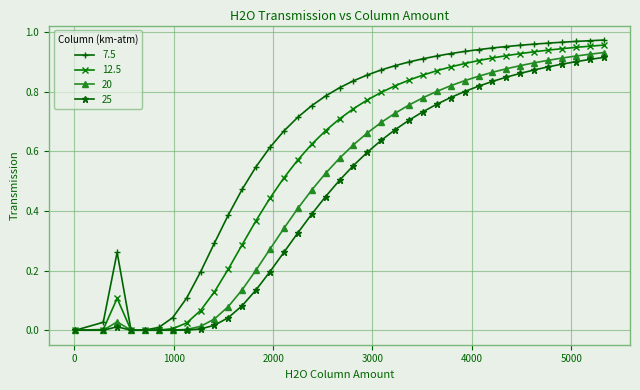

Rank the series by their average value, from highest to lowest.

7.5, 12.5, 20, 25